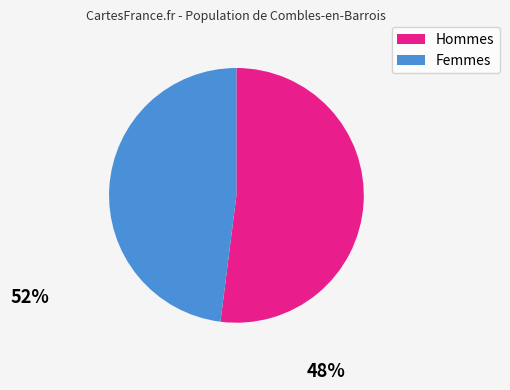

The Femmes slice represents 38% of the pie. True or false?

False